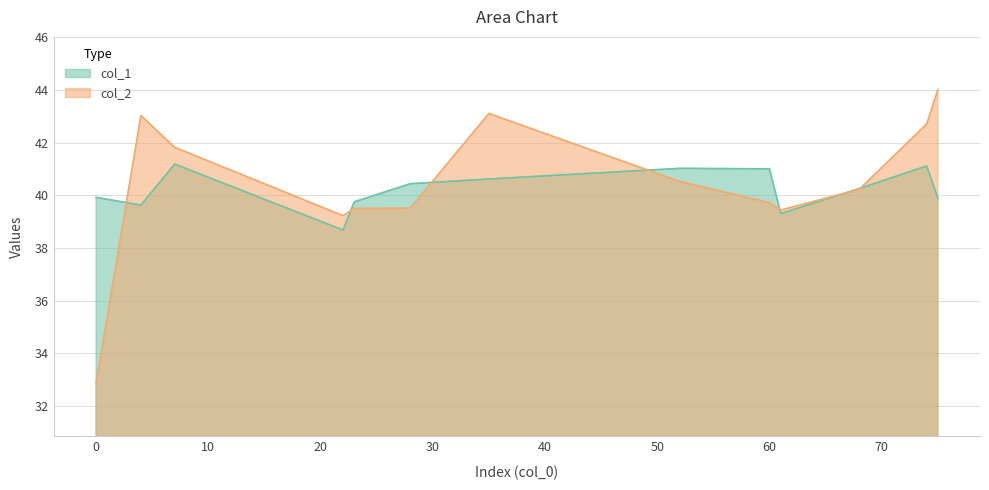

What is the minimum value shown in the chart?

32.9